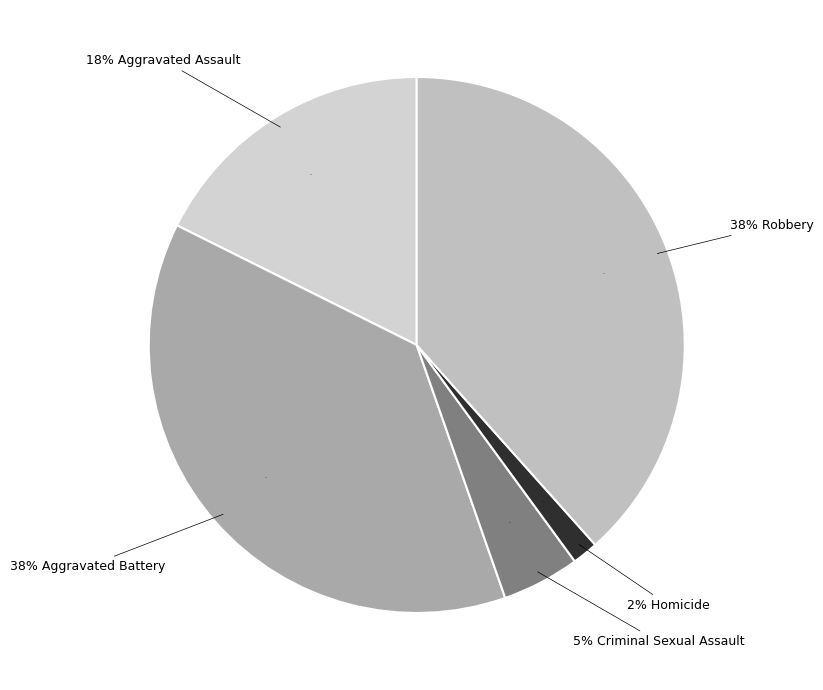

Combined, what portion of the pie is Criminal Sexual Assault and Homicide?

6.2%